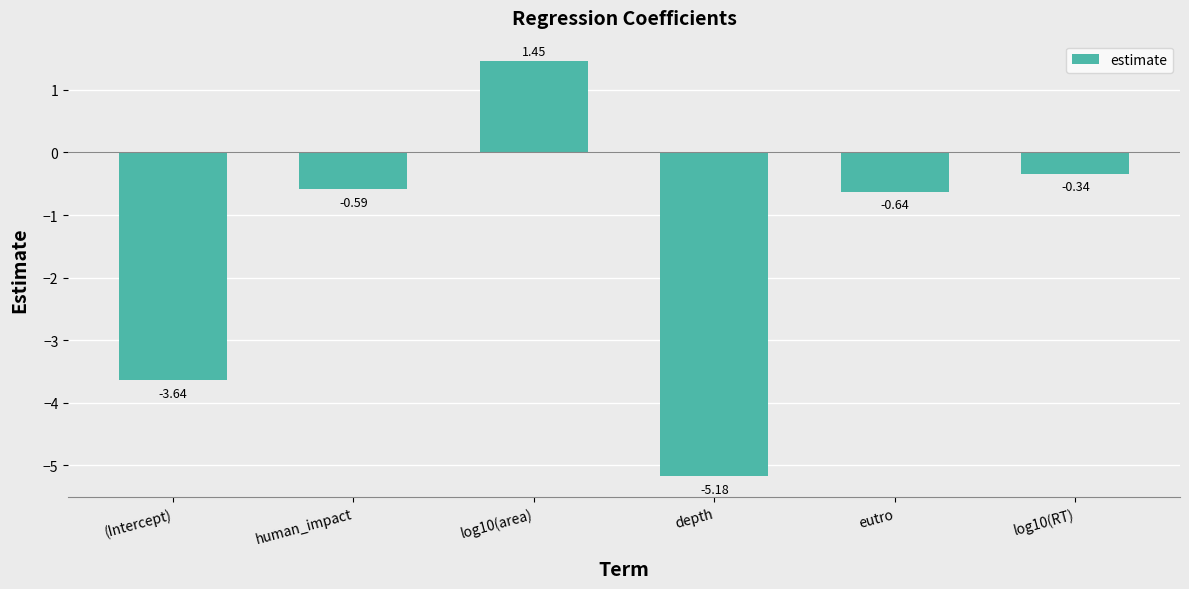

At which label does the data first exceed 0?

log10(area)